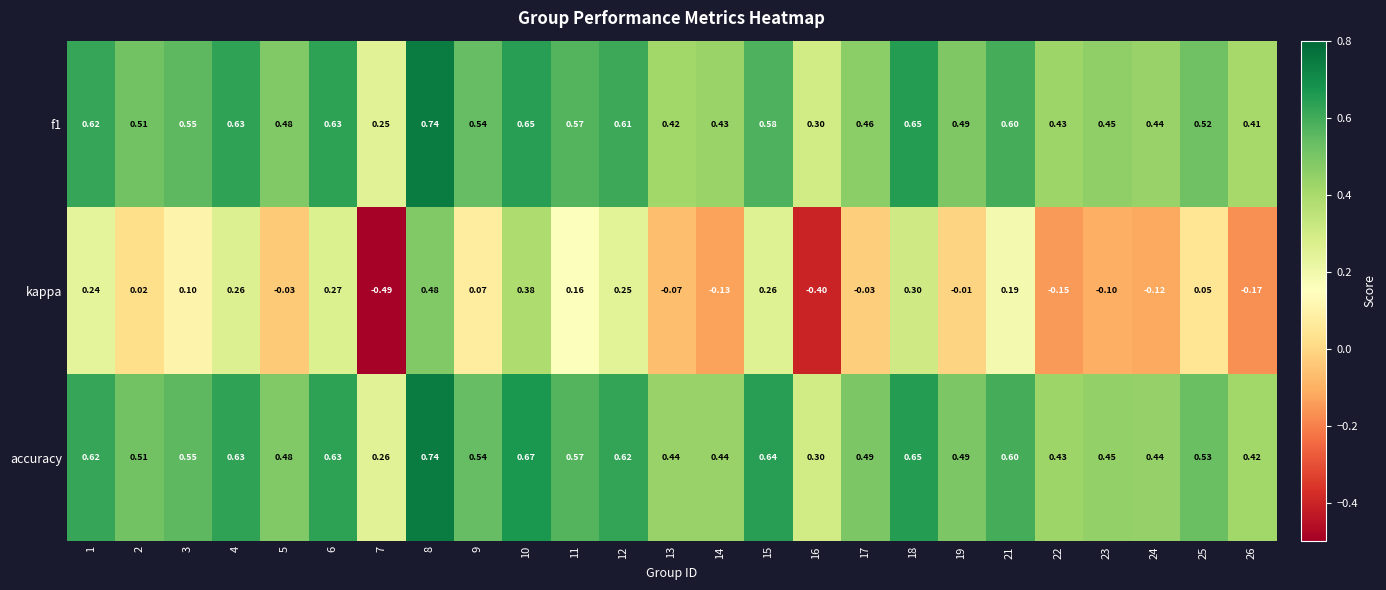

Which series has the widest spread of values?

kappa